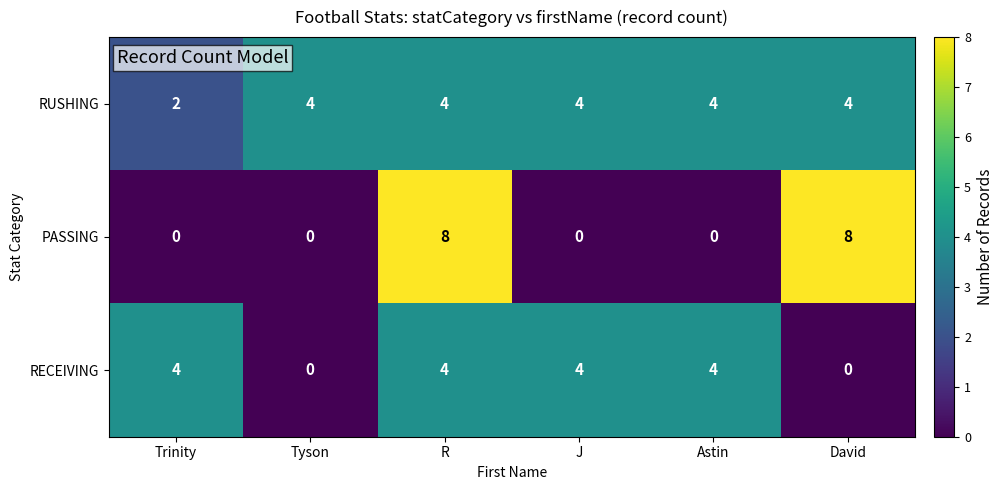

Reading left to right, transcribe all the data shown in this chart.

RUSHING: Trinity=2	Tyson=4	R=4	J=4	Astin=4	David=4
PASSING: Trinity=0	Tyson=0	R=8	J=0	Astin=0	David=8
RECEIVING: Trinity=4	Tyson=0	R=4	J=4	Astin=4	David=0